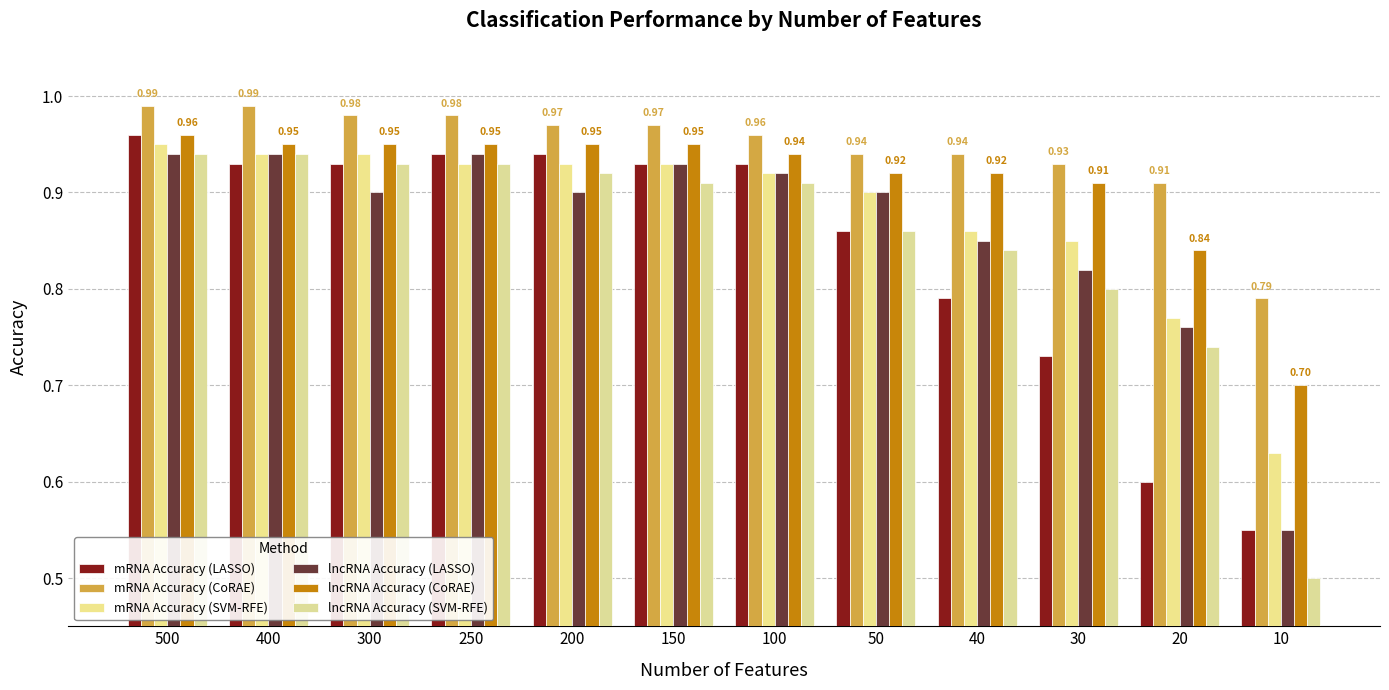

How many lncRNA Accuracy (CoRAE) values are between 0 and 1?

12